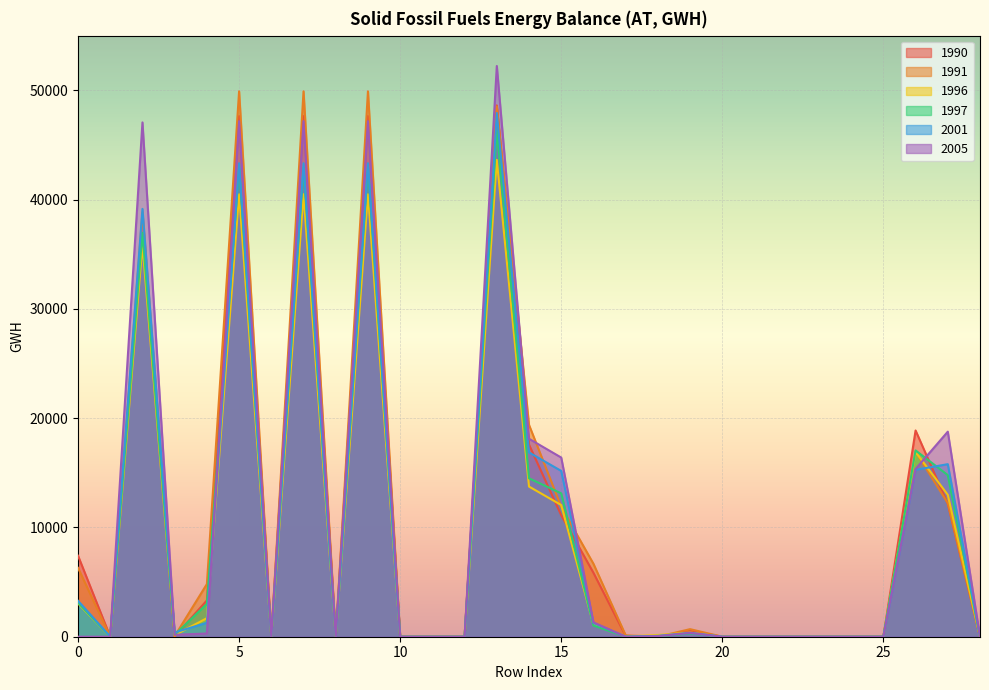

Reading right to left, list all the values displayed in this chart.

1990: 28=0.0	27=12167.9	26=18871.3	25=0.0	24=0.0	23=0.0	22=0.0	21=0.0	20=0.0	19=536.8	18=0.0	17=75.2	16=5848.6	15=11114.1	14=17574.8	13=48614.0	12=0.0	11=0.0	10=0.0	9=47637.3	8=0.0	7=47637.3	6=0.0	5=47637.3	4=3323.5	3=27.3	2=36929.1	1=0.0	0=7412.0
1991: 28=0.0	27=12223.3	26=16925.2	25=0.0	24=0.0	23=0.0	22=0.0	21=0.0	20=0.0	19=692.4	18=0.0	17=126.1	16=6674.2	15=11888.2	14=19380.8	13=48529.3	12=0.0	11=0.0	10=0.0	9=49906.1	8=0.0	7=49906.1	6=0.0	5=49906.1	4=4819.8	3=55.7	2=38841.1	1=0.0	0=6300.8
1996: 28=0.0	27=12987.7	26=16901.0	25=0.0	24=0.0	23=0.0	22=0.0	21=0.0	20=0.0	19=380.1	18=158.8	17=24.8	16=1127.6	15=12048.9	14=13740.1	13=43628.8	12=0.0	11=0.0	10=0.0	9=40487.2	8=0.0	7=40487.2	6=0.0	5=40487.2	4=1696.8	3=144.0	2=35887.3	1=0.0	0=3047.0
1997: 28=0.0	27=14789.3	26=17046.3	25=0.0	24=0.0	23=0.0	22=0.0	21=0.0	20=0.0	19=304.4	18=38.9	17=11.0	16=1023.5	15=13117.7	14=14495.4	13=46331.1	12=0.0	11=0.0	10=0.0	9=42901.4	8=0.0	7=42901.4	6=0.0	5=42901.4	4=3008.2	3=174.7	2=36960.4	1=0.0	0=3107.5
2001: 28=0.0	27=15788.9	26=15269.8	25=0.0	24=0.0	23=0.0	22=0.0	21=0.0	20=0.0	19=358.6	18=77.8	17=0.0	16=1257.3	15=15169.7	14=16863.4	13=47922.1	12=0.0	11=0.0	10=0.0	9=43324.7	8=0.0	7=43324.7	6=0.0	5=43324.7	4=1276.1	3=387.6	2=39146.6	1=0.0	0=3289.7
2005: 28=0.0	27=18762.2	26=15347.8	25=0.0	24=0.0	23=0.0	22=0.0	21=0.0	20=0.0	19=348.1	18=54.3	17=0.0	16=1315.9	15=16394.1	14=18112.3	13=52222.4	12=0.0	11=0.0	10=0.0	9=47175.3	8=0.0	7=47175.3	6=0.0	5=47175.3	4=293.9	3=178.5	2=47059.9	1=0.0	0=0.0